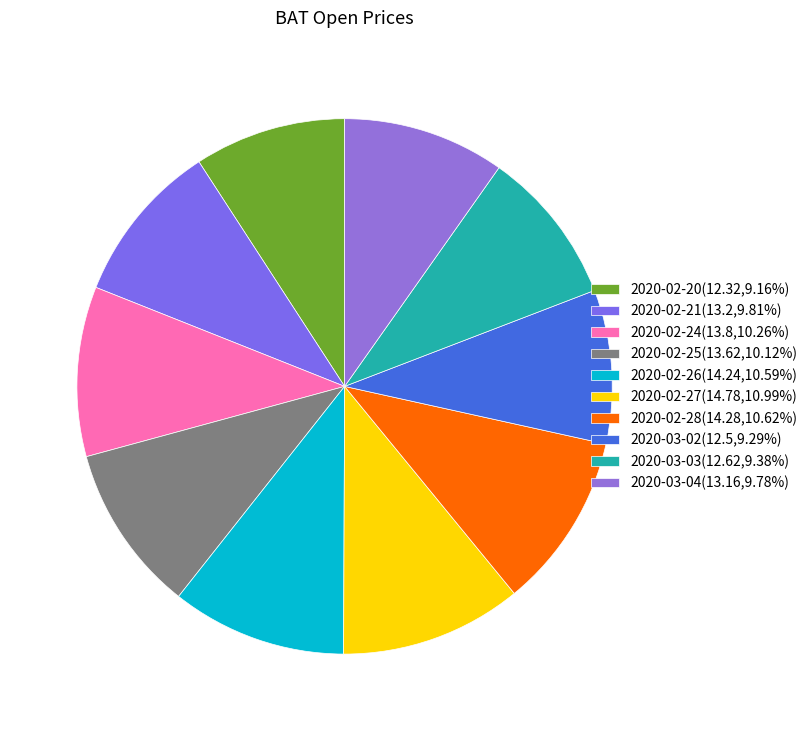

What is the change in value from 2020-02-20 to 2020-02-24?

+1.5